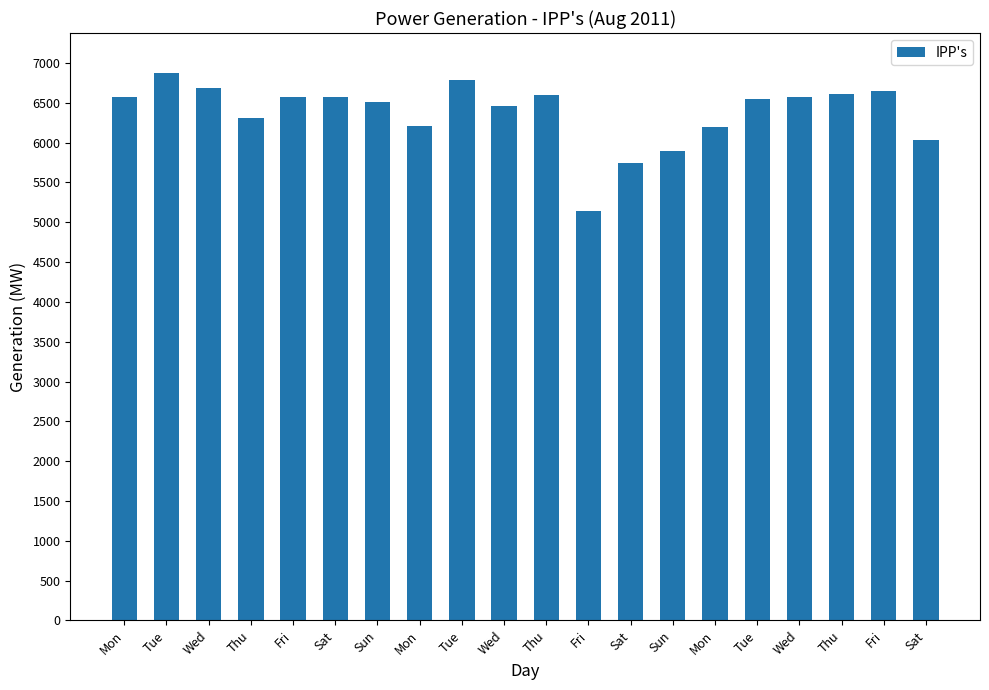

What is the maximum value shown in the chart?

6876